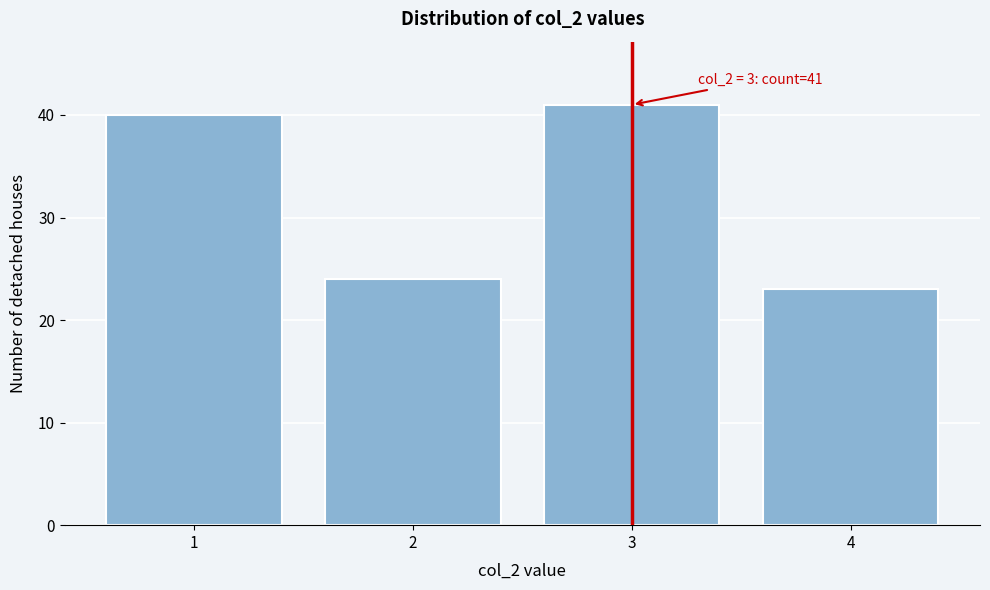

Which range on the x-axis has the tallest bar?

2.5 to 3.5